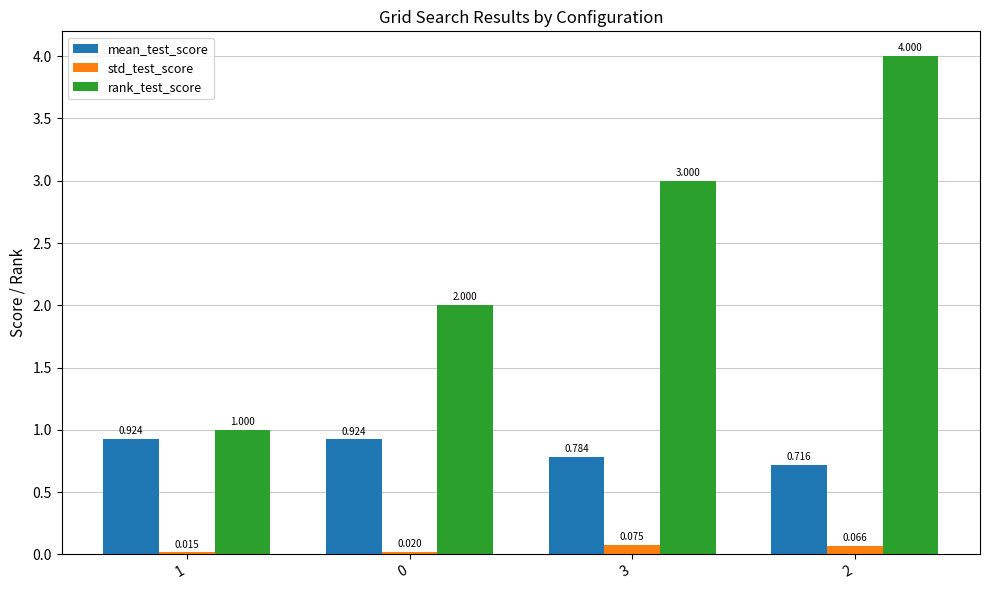

Is the value of rank_test_score at 1 greater than the value of mean_test_score at 2?

Yes